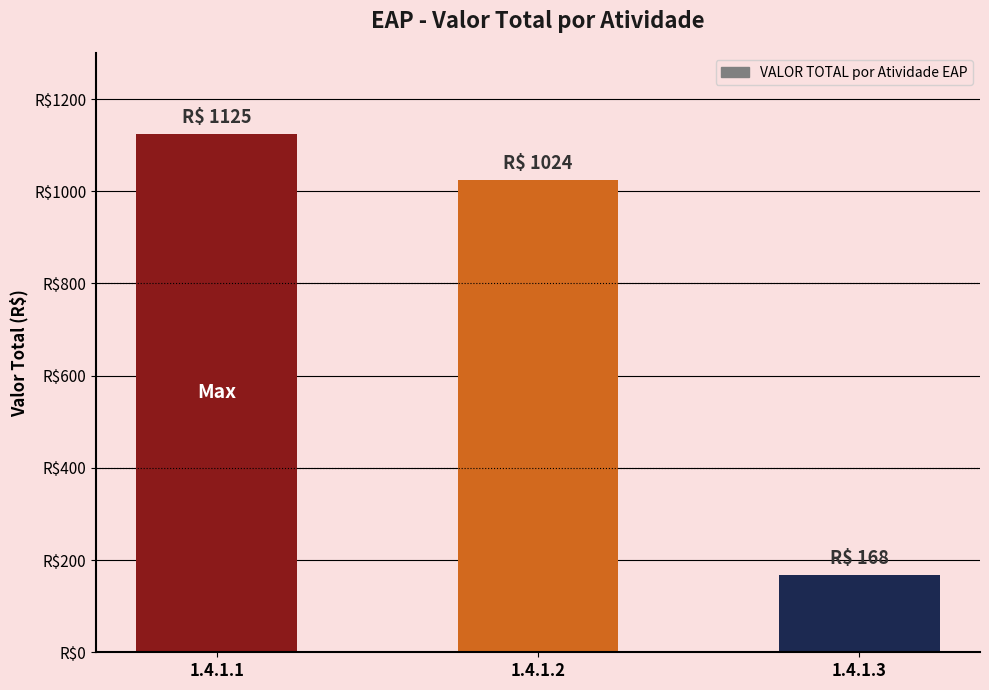

Reading right to left, list all the values displayed in this chart.

168	1024	1125